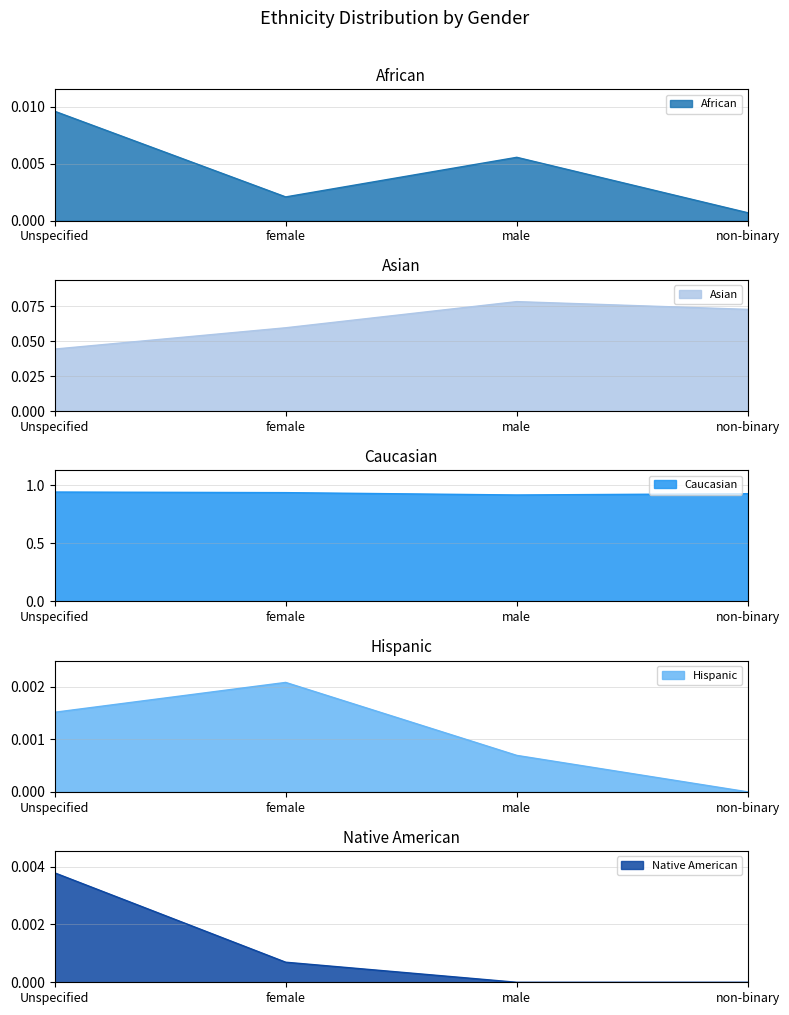

Reading left to right, extract all data points from this chart.

African: 0.0	0.0	0.0	0.0
Asian: 0.0	0.1	0.1	0.1
Caucasian: 0.9	0.9	0.9	0.9
Hispanic: 0.0	0.0	0.0	0.0
Native American: 0.0	0.0	0.0	0.0